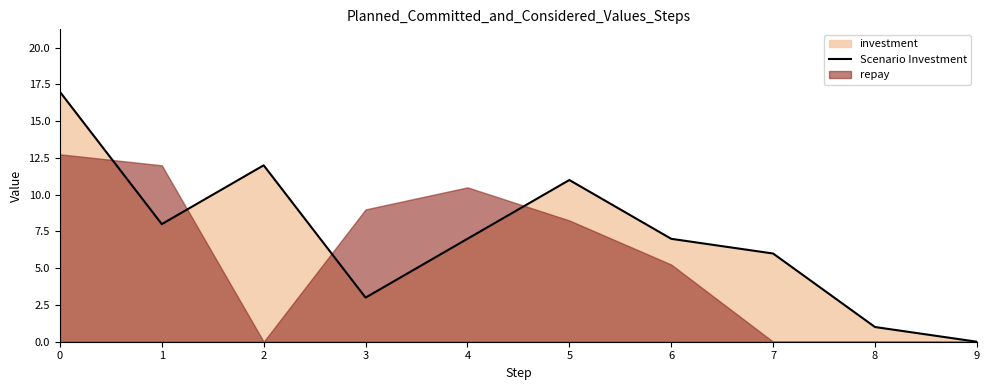

What is the greatest value displayed?

17